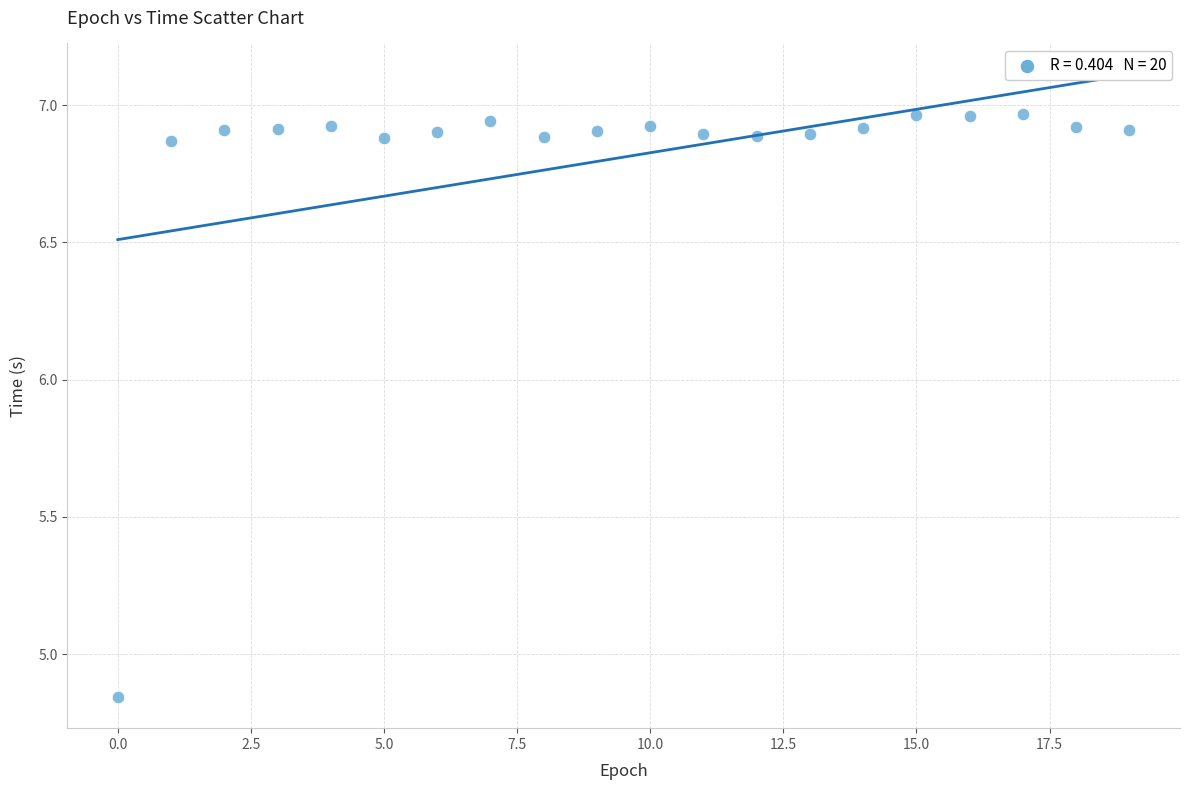

What is the range of Y values (max minus min)?

2.1